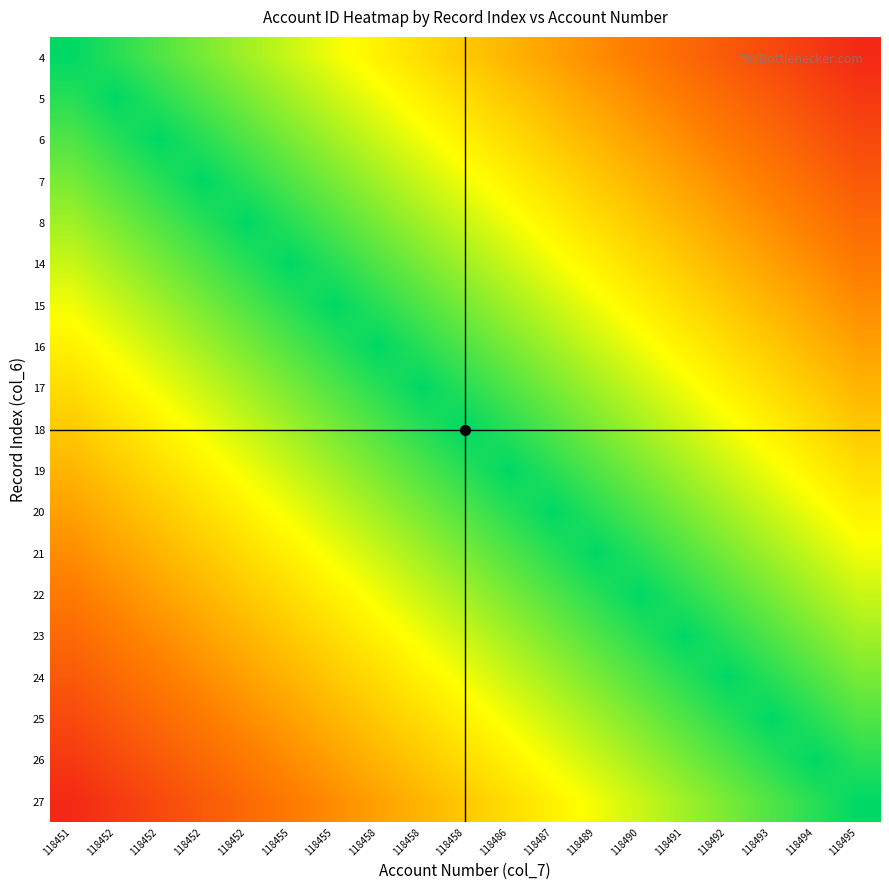

What is the total value across all series at 118452?

10.9